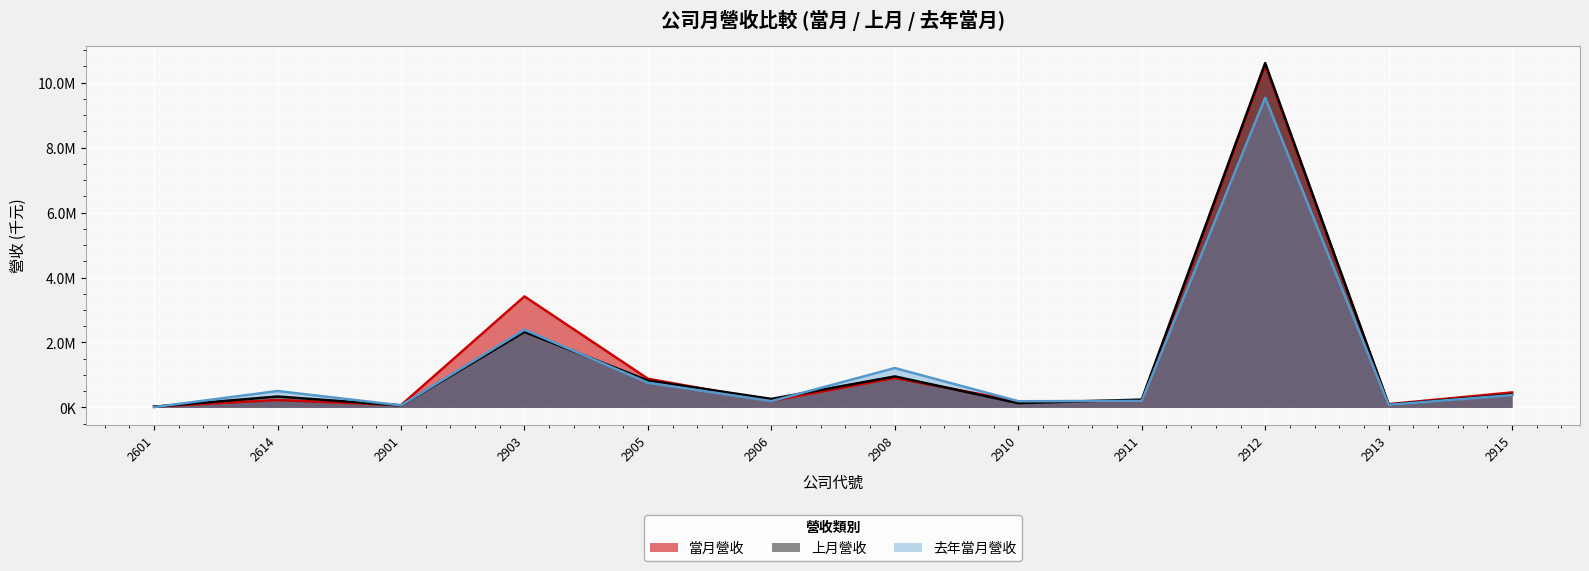

How many intersections are there between 當月營收 and 去年當月營收?

4